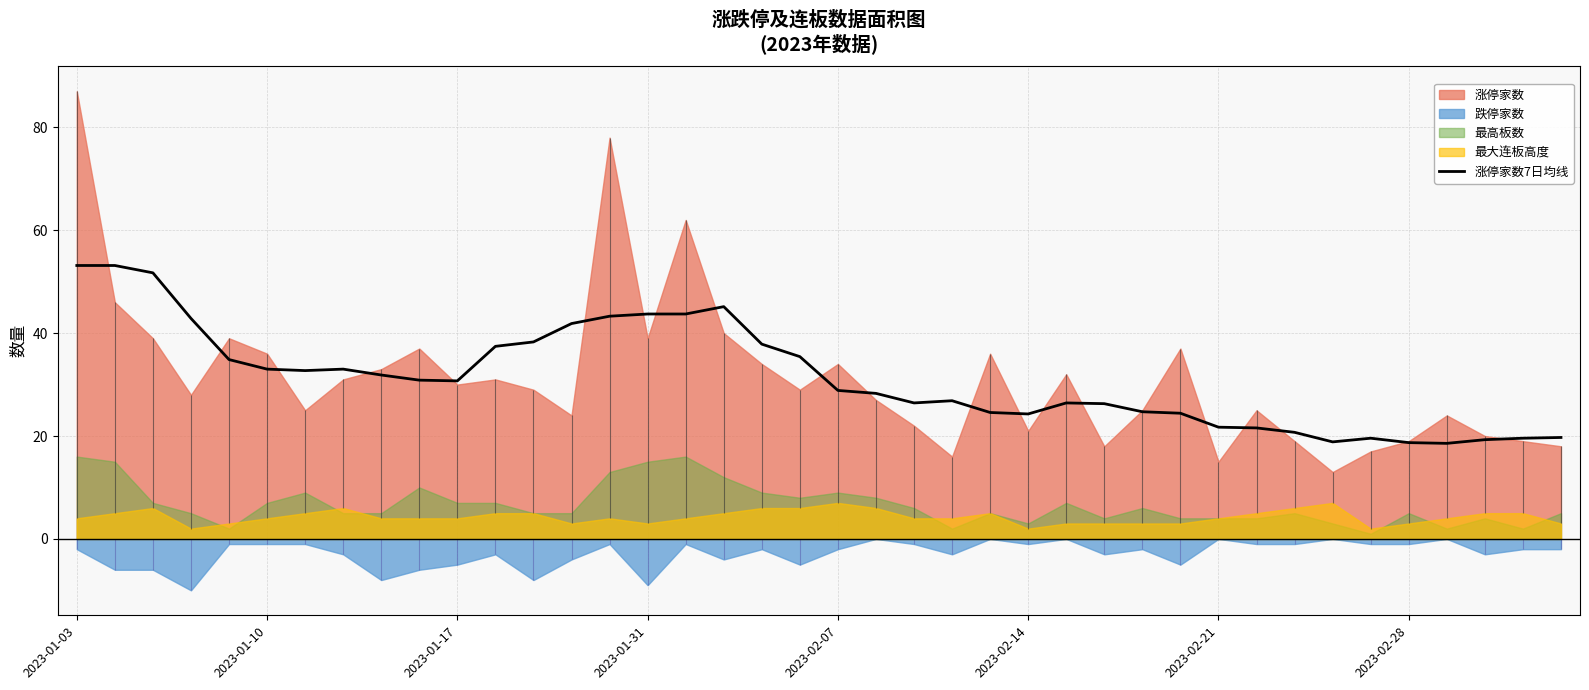

What is the lowest value of the 涨停家数7日均线 series?

18.6